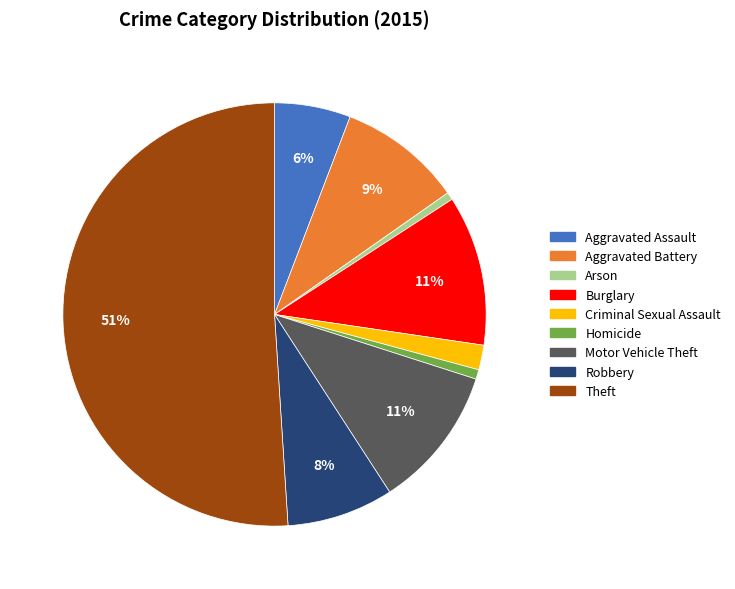

Which slice is the largest?

Theft